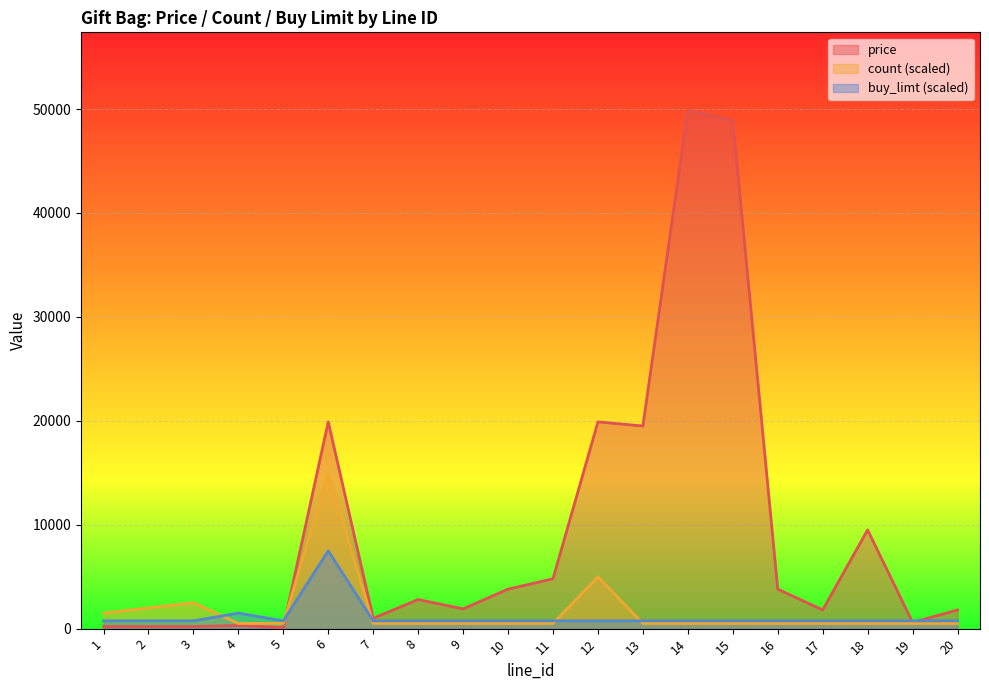

At 10, list the series in order from largest to smallest.

price, buy_limt, count